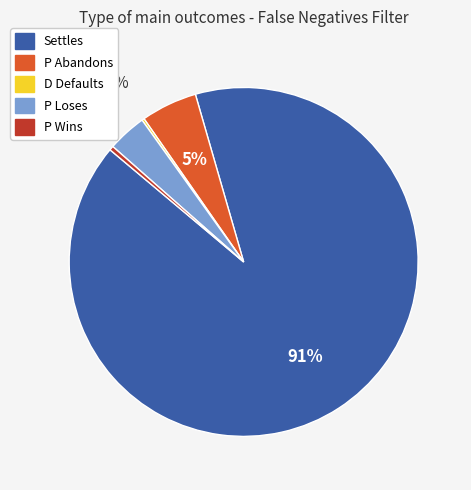

Does Settles account for over 50% of the chart?

Yes